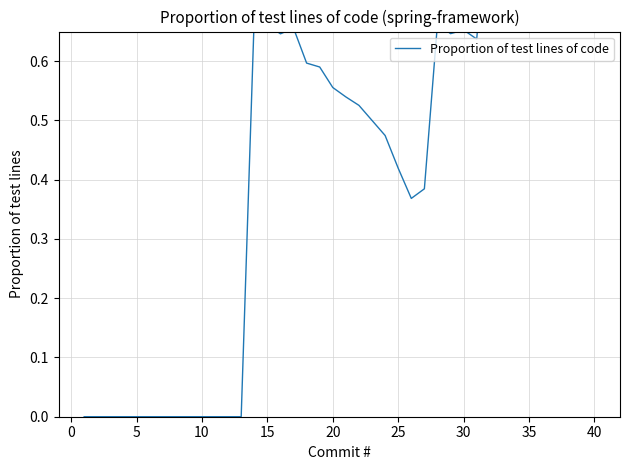

Which category has the highest value across all series?

31